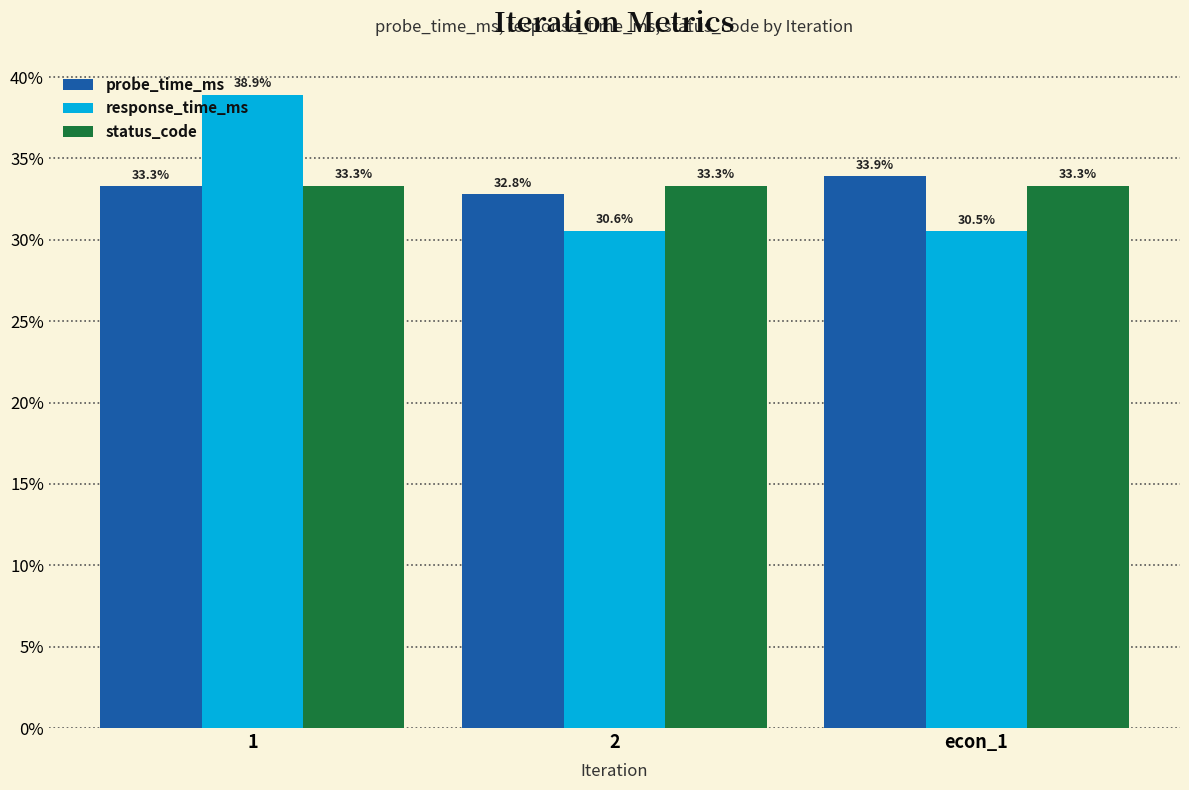

Does the chart contain stacked bars?

No